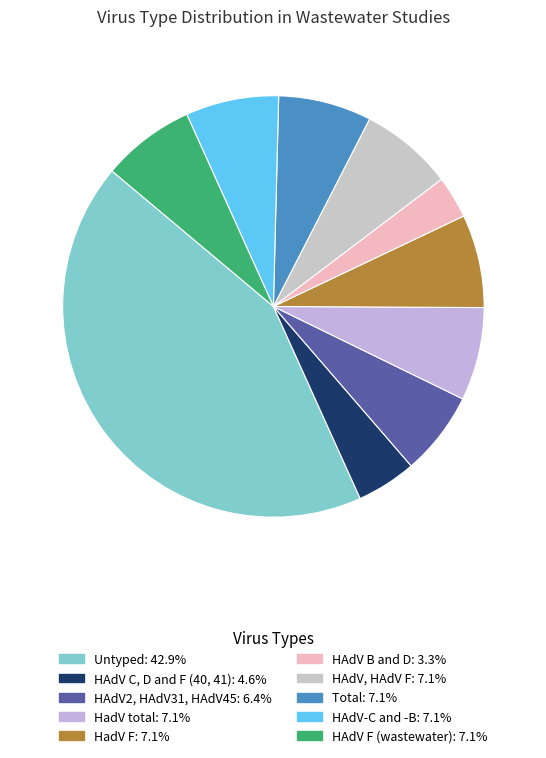

What percentage is the HAdV B and D slice, to the nearest percent?

3%